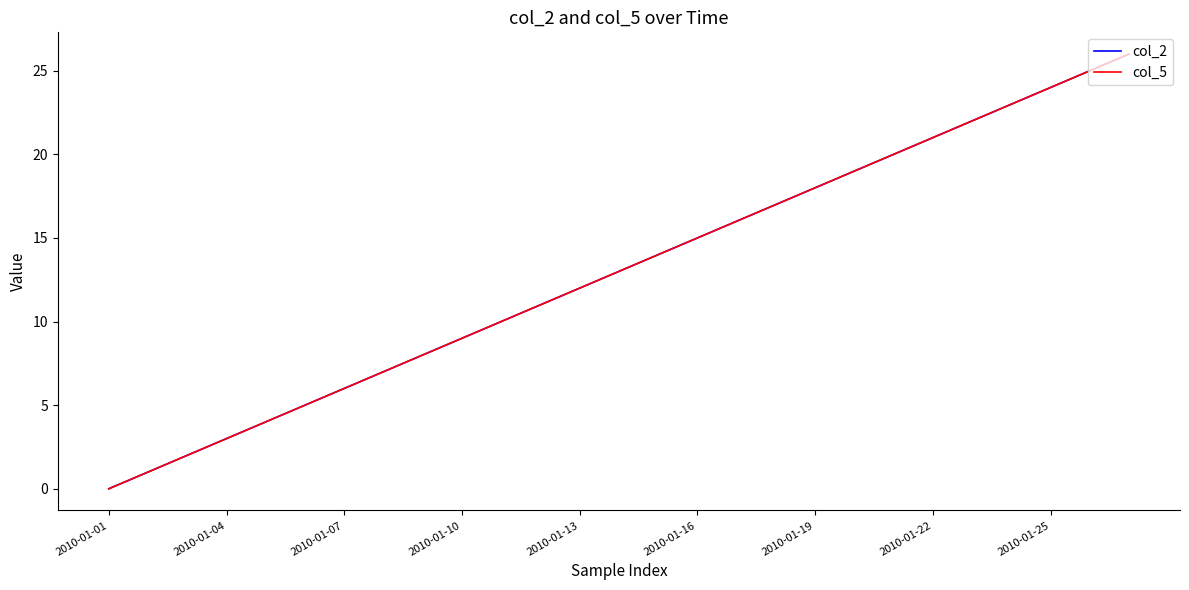

What is the greatest value displayed?

26.0